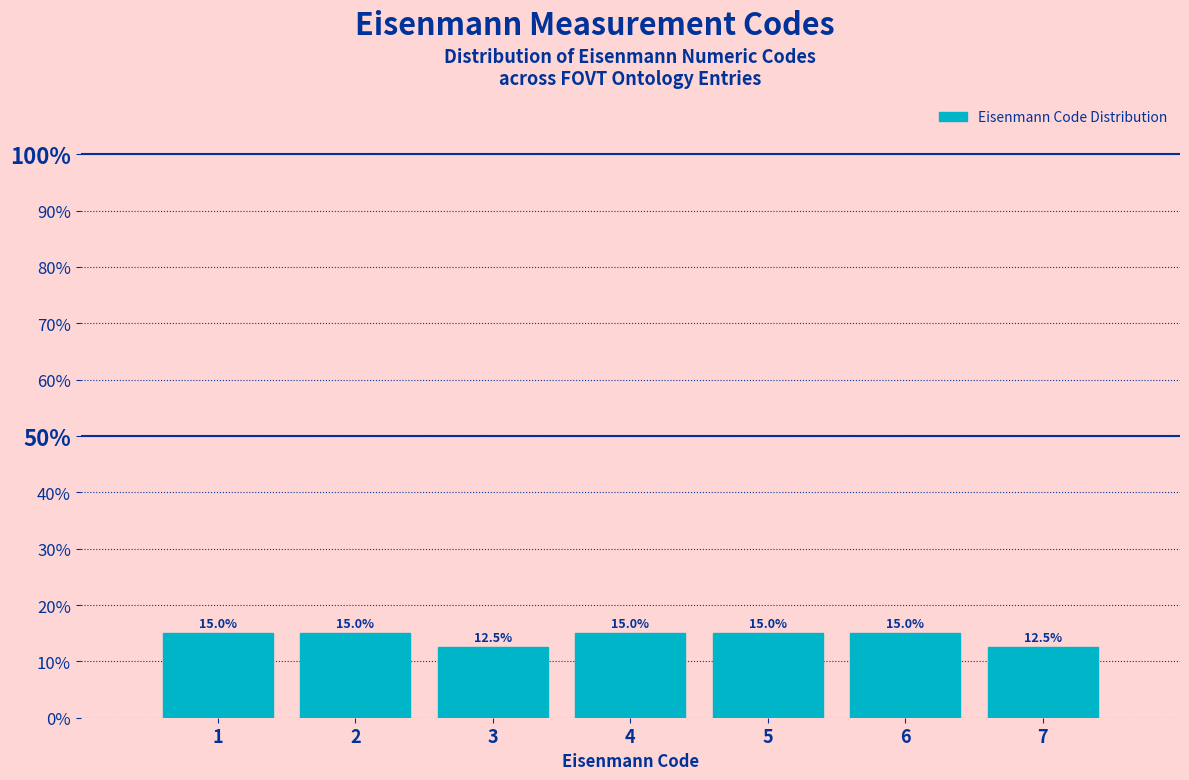

Reading left to right, list every bar in this chart as the range it spans on the x-axis followed by its height.

0.5 to 1.5: 15.0
1.5 to 2.5: 15.0
2.5 to 3.5: 12.5
3.5 to 4.5: 15.0
4.5 to 5.5: 15.0
5.5 to 6.5: 15.0
6.5 to 7.5: 12.5